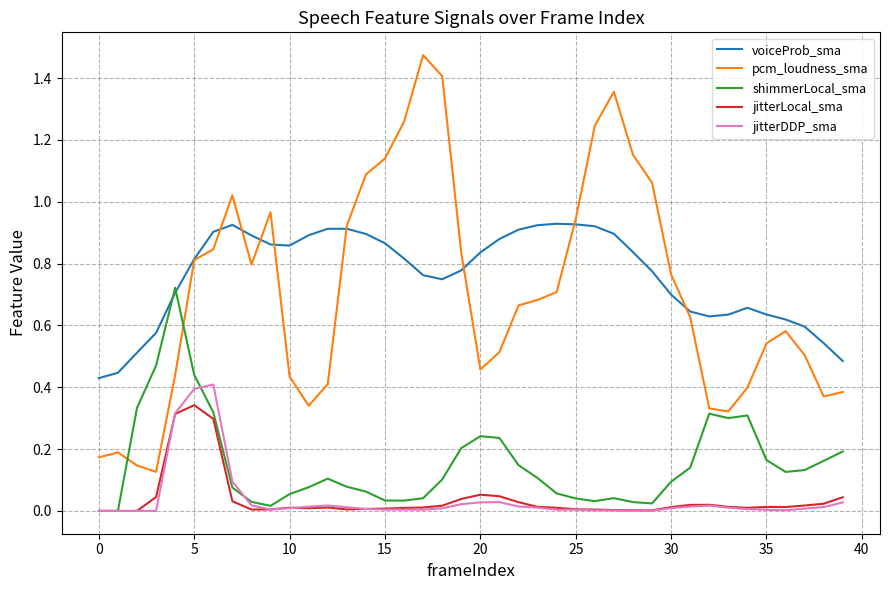

True or false: voiceProb_sma and jitterDDP_sma cross at least once.

False